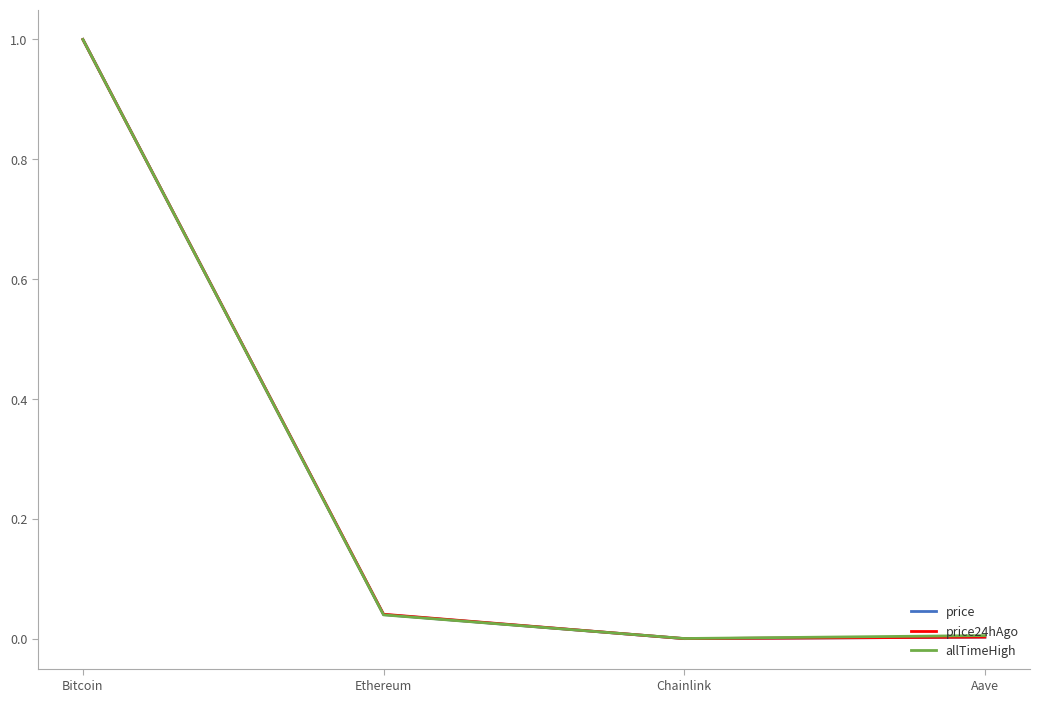

How many lines are shown in the chart?

3